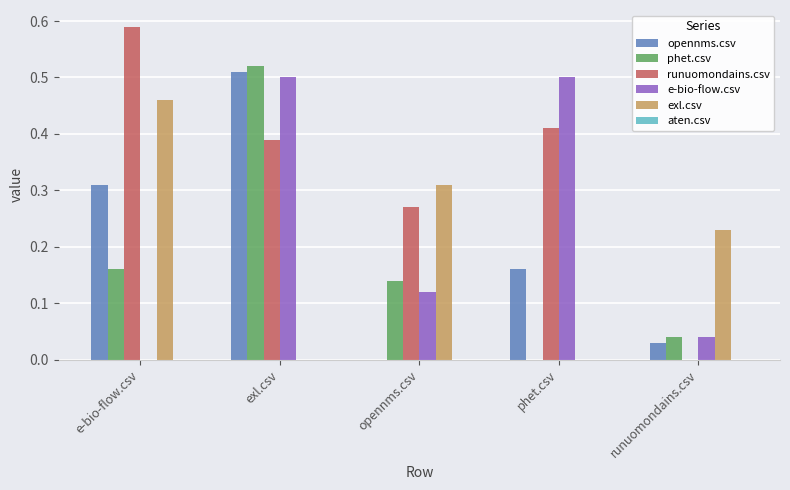

Which category has the highest value across all series?

e-bio-flow.csv